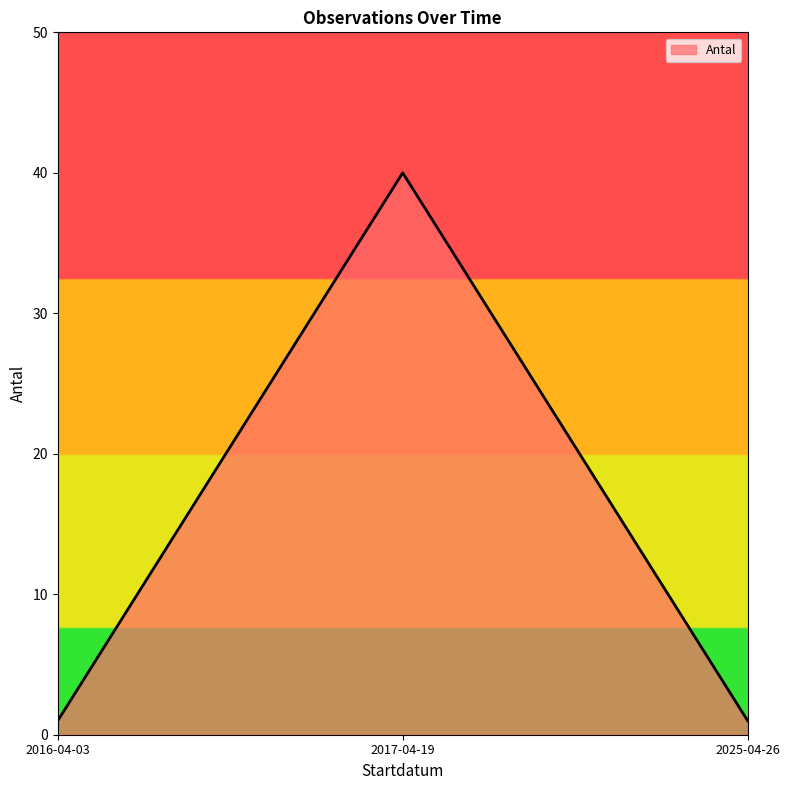

What position from the right is 2025-04-26?

1